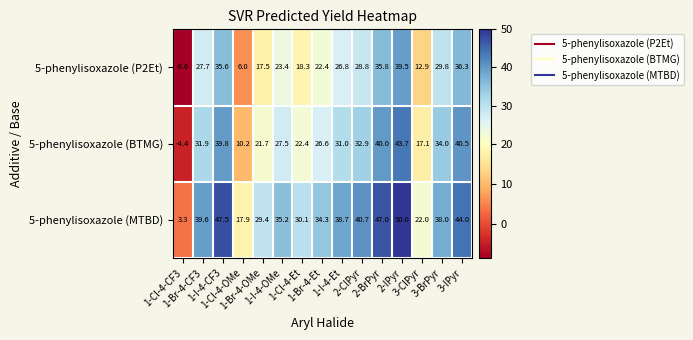

List the series in order of their overall mean, lowest first.

5-phenylisoxazole (P2Et), 5-phenylisoxazole (BTMG), 5-phenylisoxazole (MTBD)